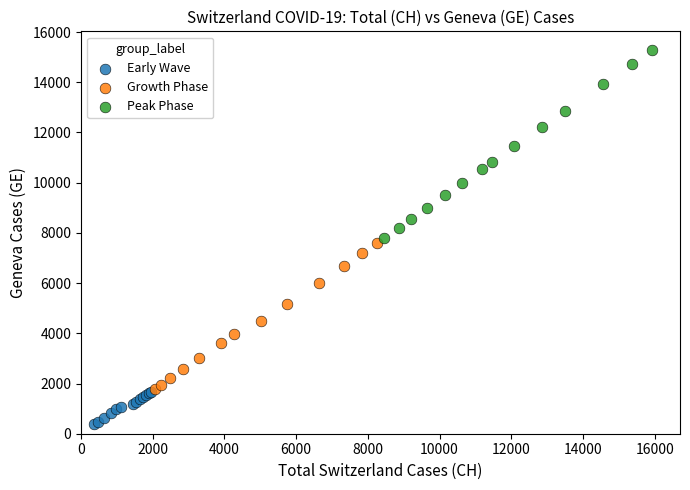

Which series contains the lowest Y value?

Early Wave